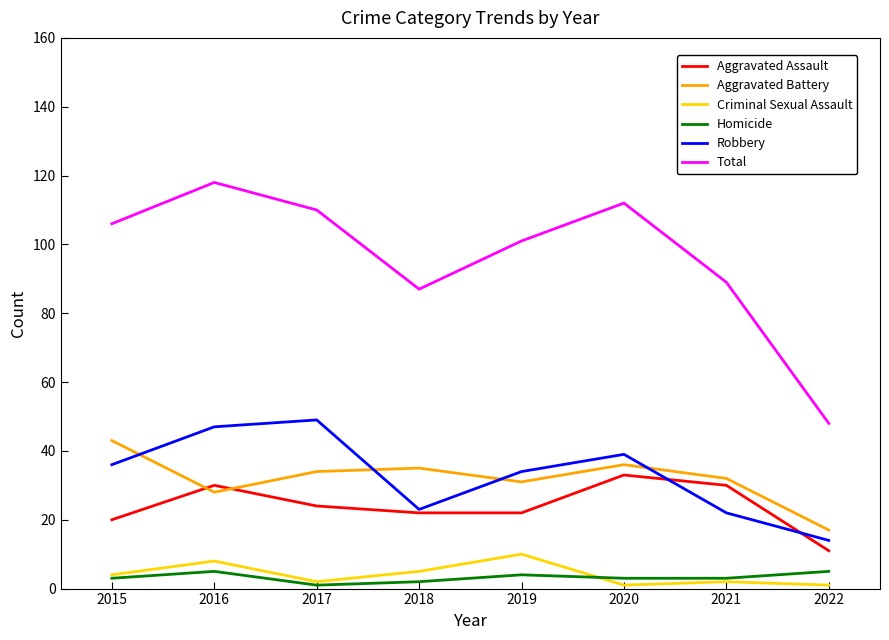

What is the sum of all Aggravated Assault values?

192